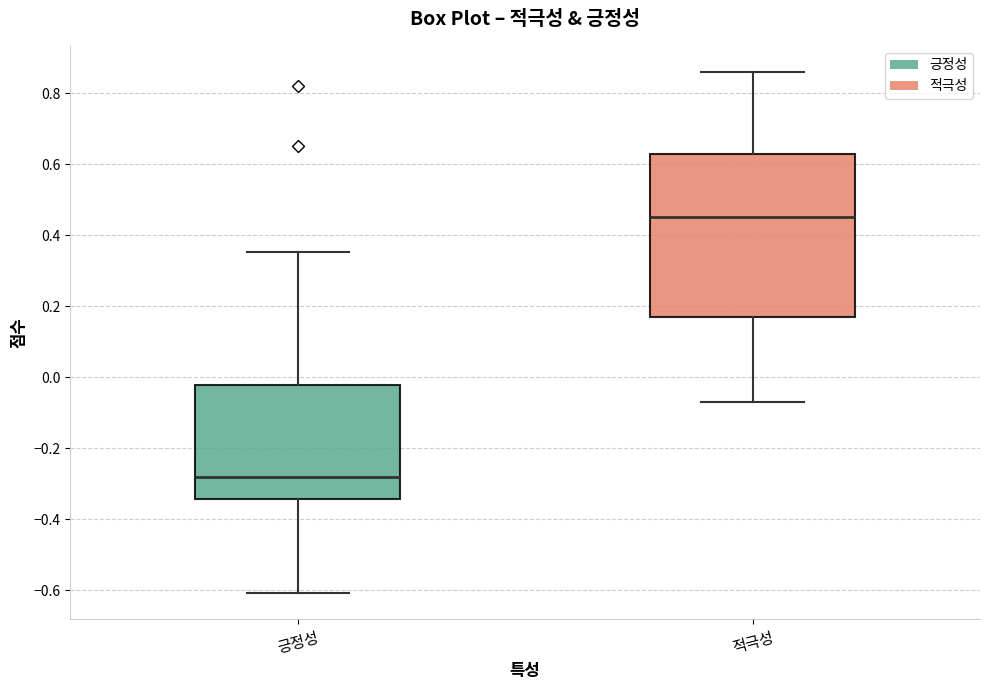

Which box is the tallest, from its lower edge to its upper edge?

적극성